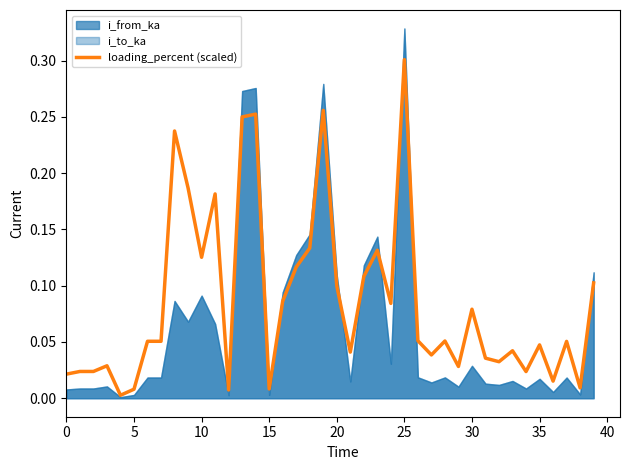

What is the difference between the maximum and minimum values?

0.3